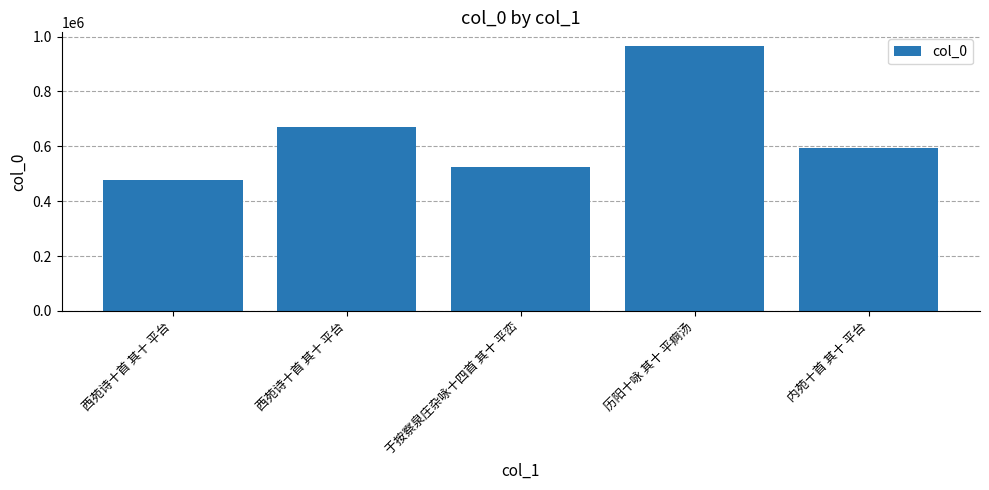

What is the change in value from 西苑诗十首 其十 平台 to 历阳十咏 其十 平痾汤?

+298380